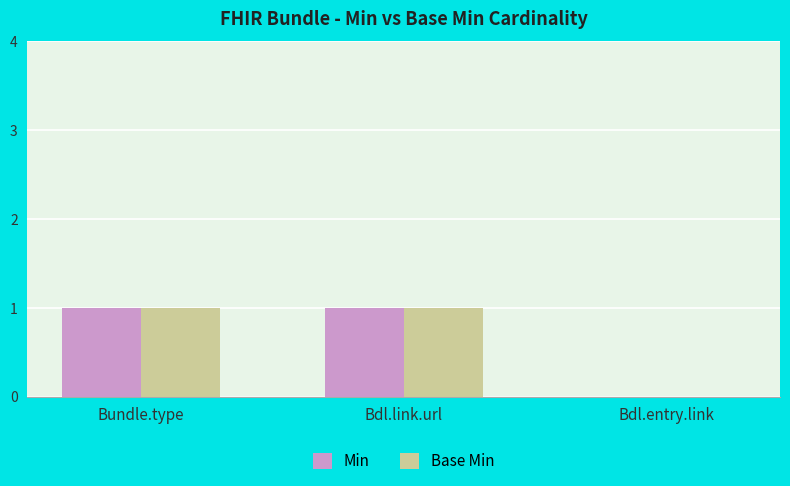

How many Min values are between 0 and 1?

3